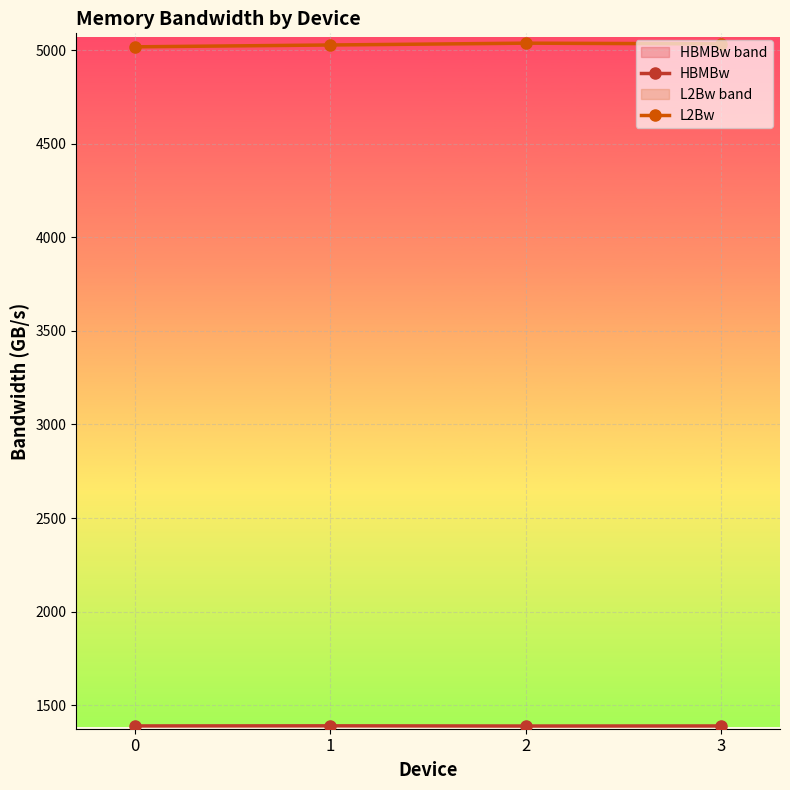

List the series in order of their peak value, lowest first.

HBMBw, L2Bw